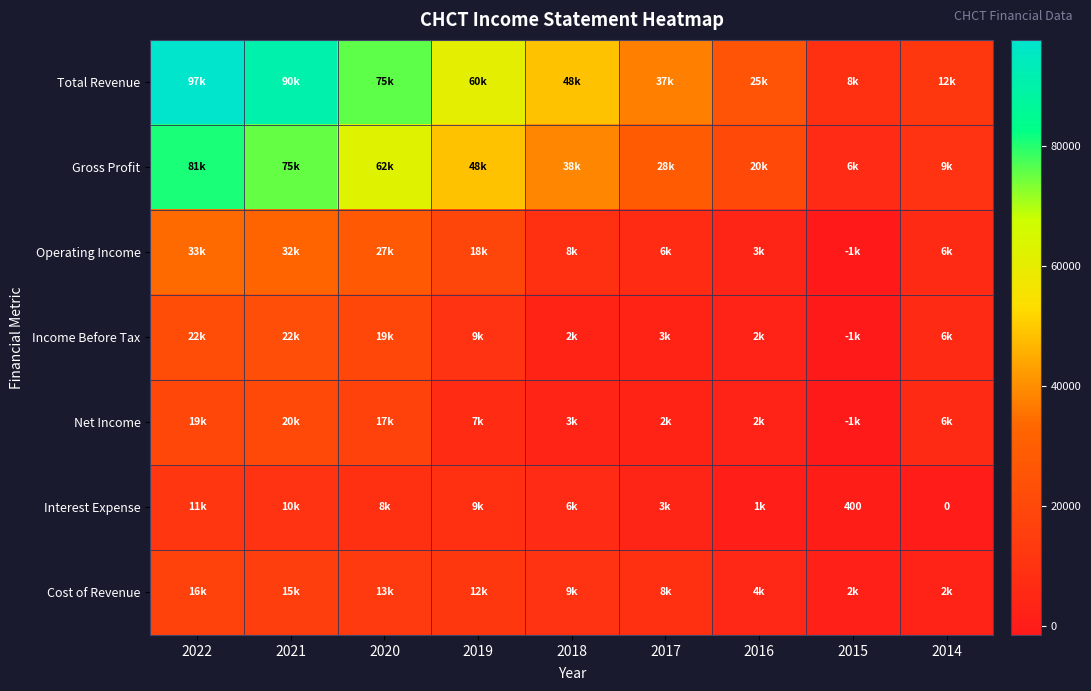

What value does the Gross Profit series have at 2020, to the nearest 50?

62100